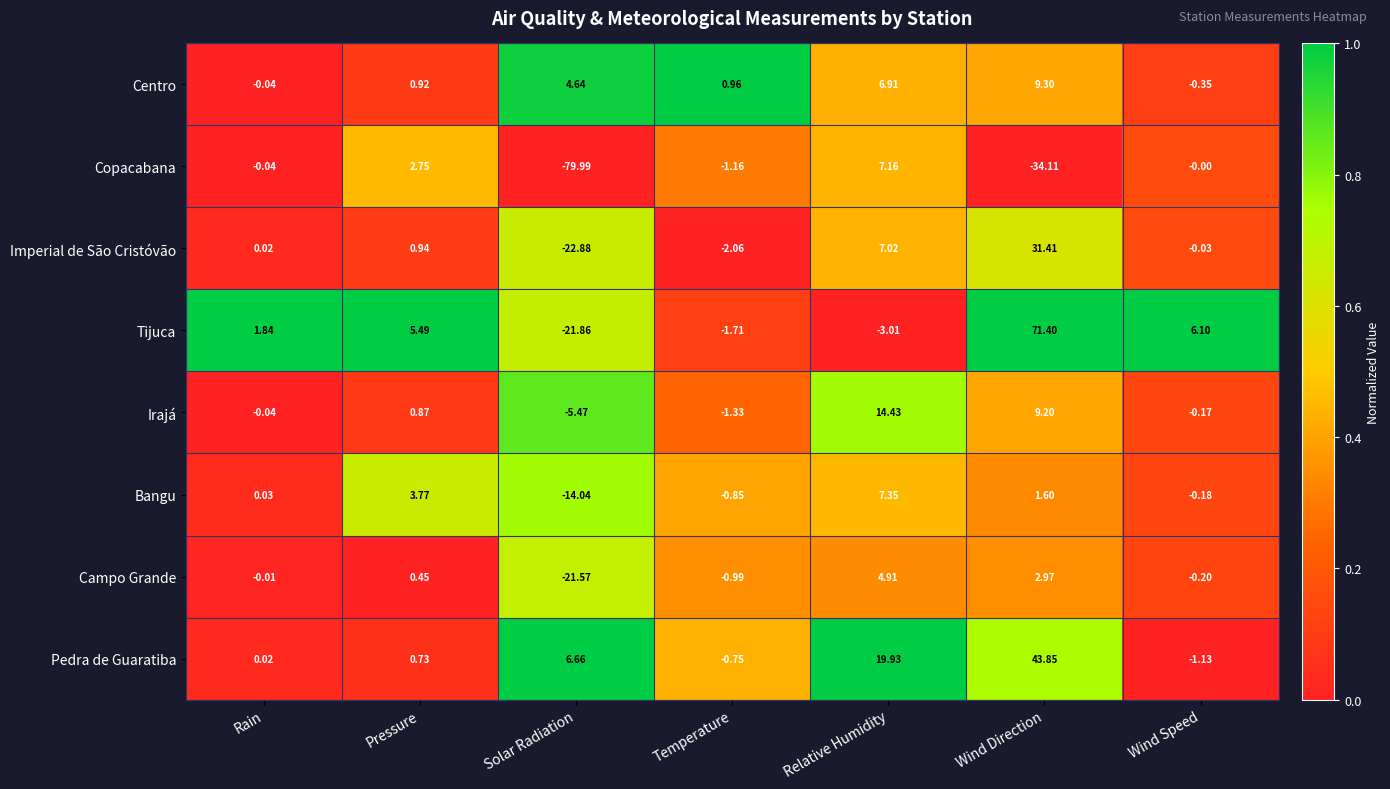

Between Temperature and Wind Speed, which series saw the biggest shift?

Tijuca